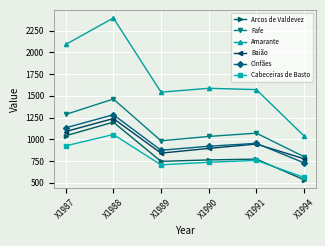

What is the difference between the second highest and second lowest values in the Cabeceiras de Basto series?

218.8